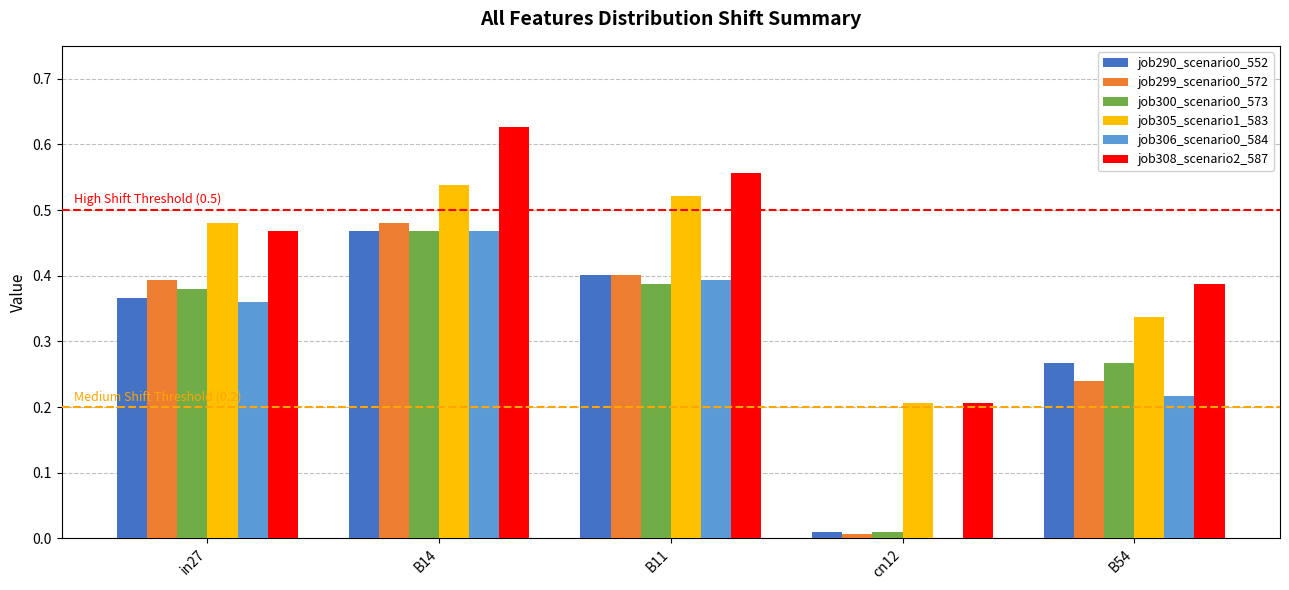

Which series changed the most between B11 and B54?

job305_scenario1_583